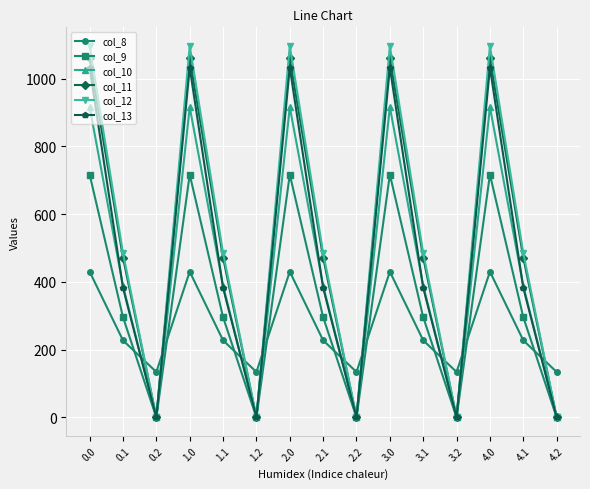

What is the highest value of the col_8 series?

430.3